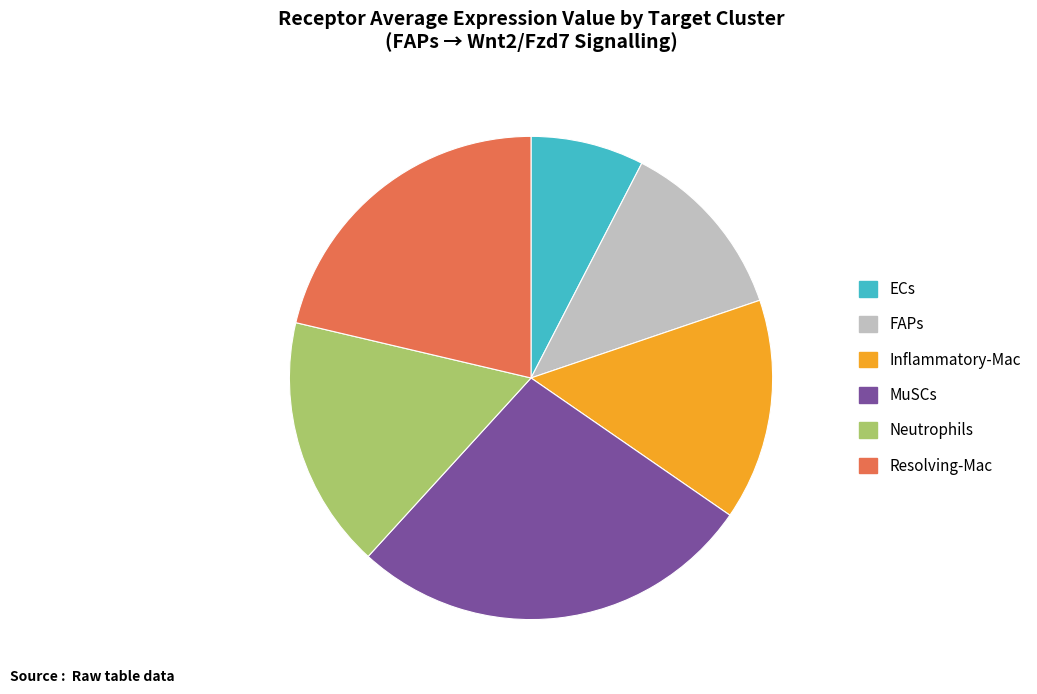

Combined, do Resolving-Mac and MuSCs account for over 50%?

No